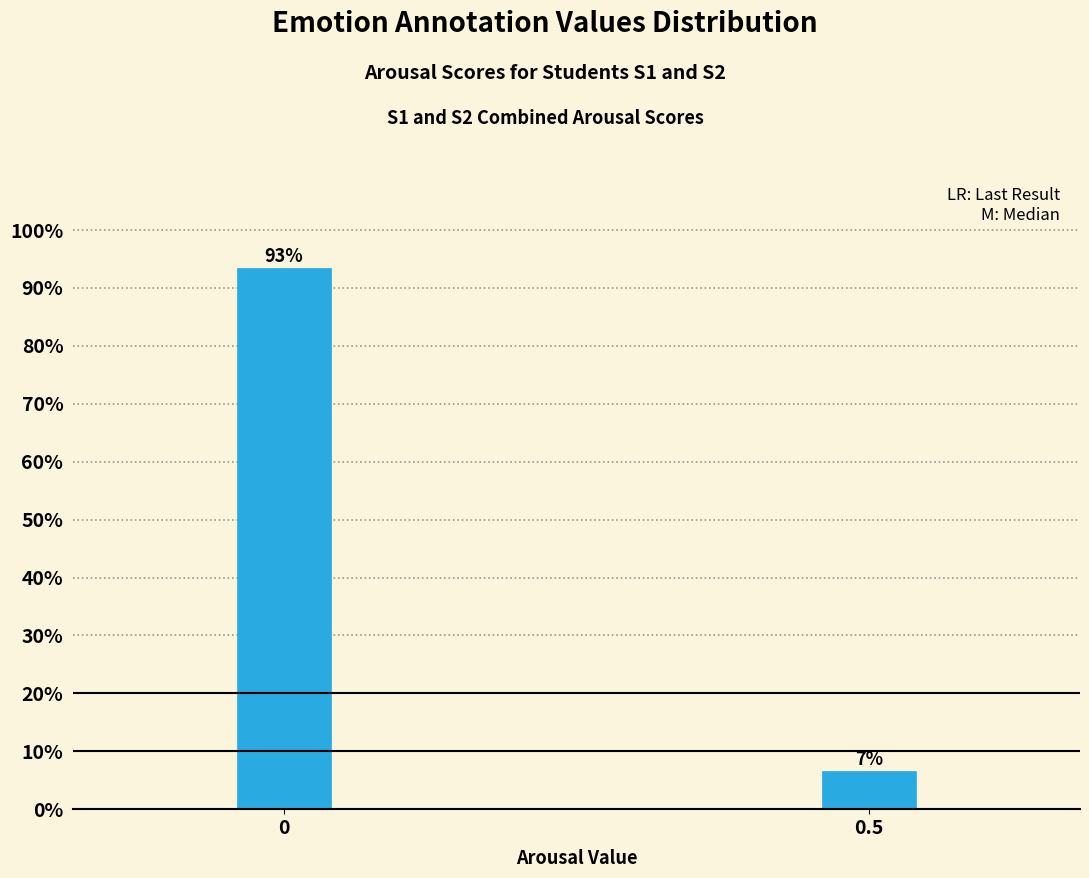

What is the greatest value displayed?

93.4